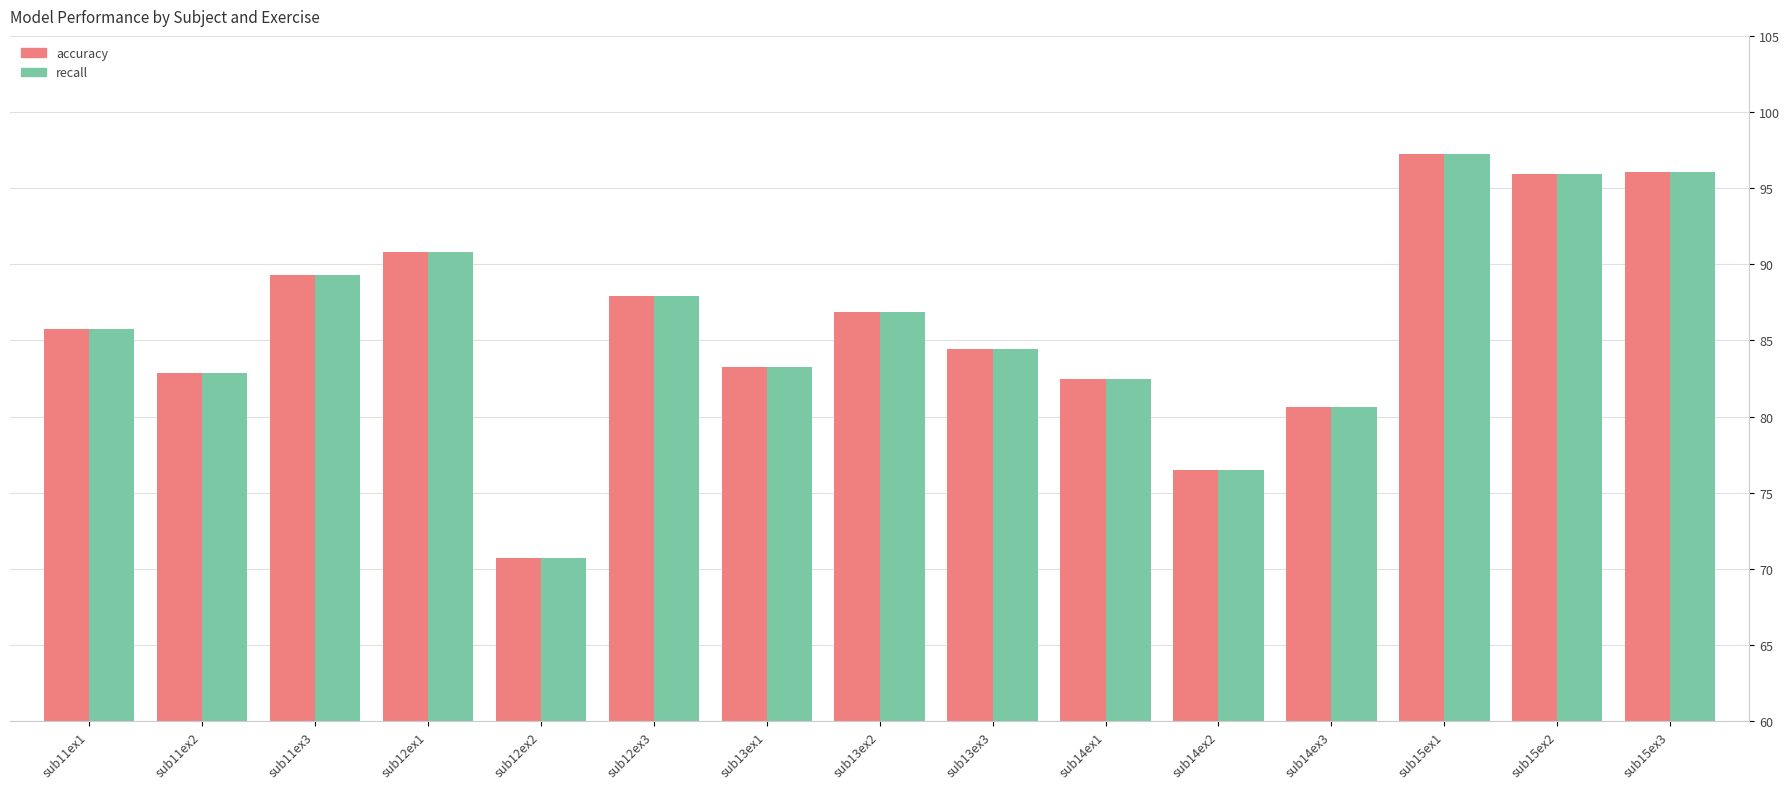

What is the label of the 9th bar from the left?

sub13ex3